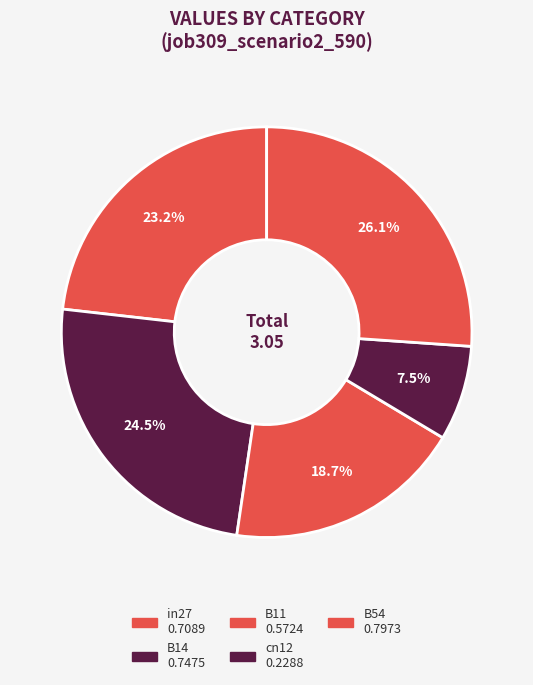

Do in27 and B54 together represent more than half of the pie?

No